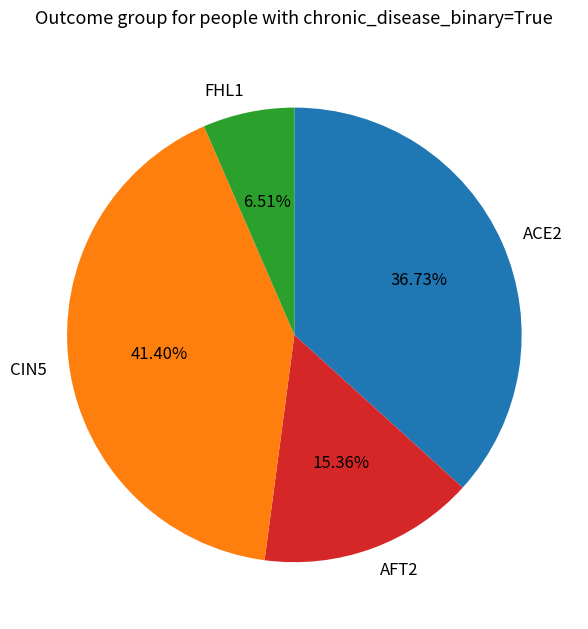

The CIN5 slice represents 29% of the pie. True or false?

False